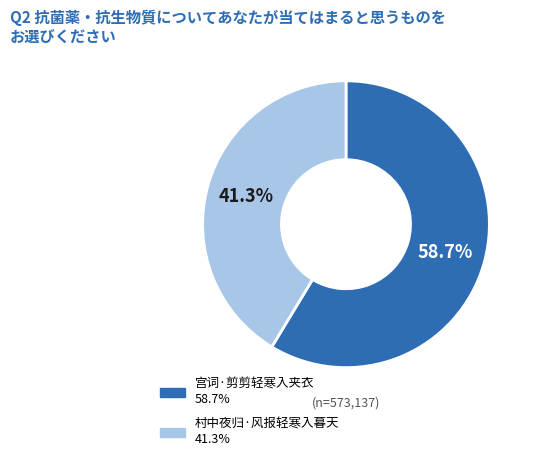

Is there any slice that represents more than half of the pie?

Yes